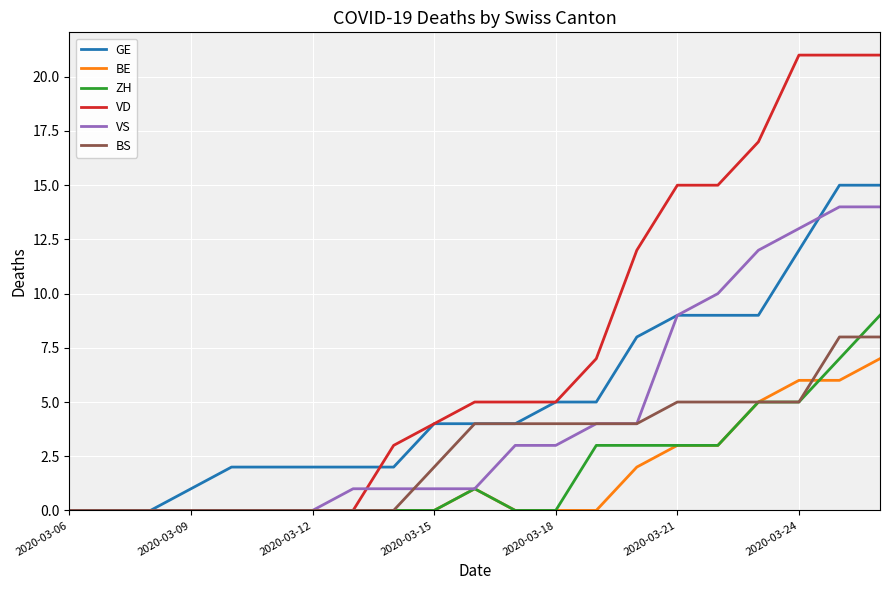

Reading left to right, list all the values displayed in this chart.

GE: 0	0	0	1	2	2	2	2	2	4	4	4	5	5	8	9	9	9	12	15	15
BE: 0	0	0	0	0	0	0	0	0	0	1	0	0	0	2	3	3	5	6	6	7
ZH: 0	0	0	0	0	0	0	0	0	0	1	0	0	3	3	3	3	5	5	7	9
VD: 0	0	0	0	0	0	0	0	3	4	5	5	5	7	12	15	15	17	21	21	21
VS: 0	0	0	0	0	0	0	1	1	1	1	3	3	4	4	9	10	12	13	14	14
BS: 0	0	0	0	0	0	0	0	0	2	4	4	4	4	4	5	5	5	5	8	8